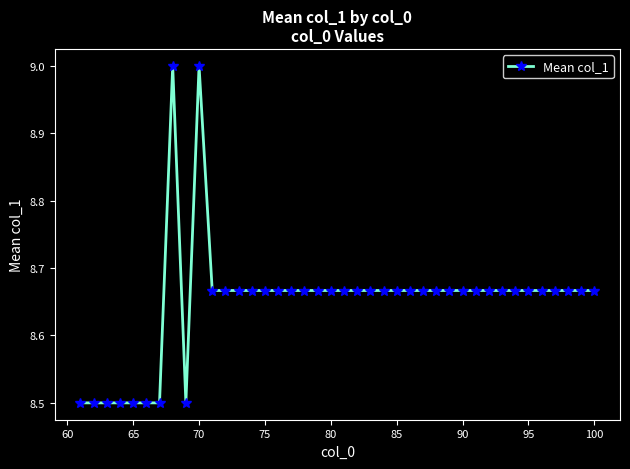

What is the smallest value displayed?

8.5